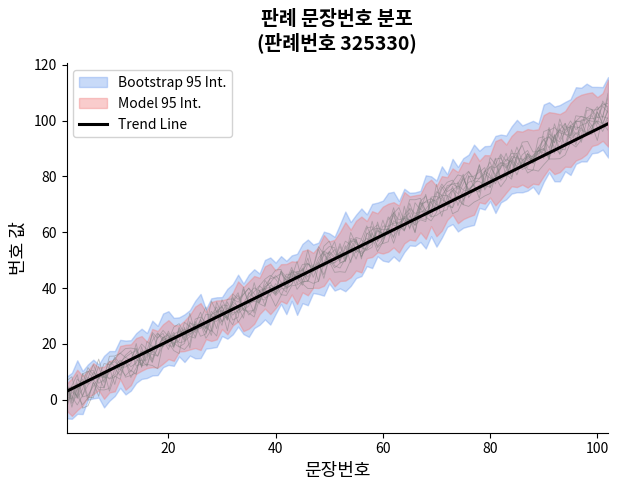

What is the minimum value for Trend Line?

3.0